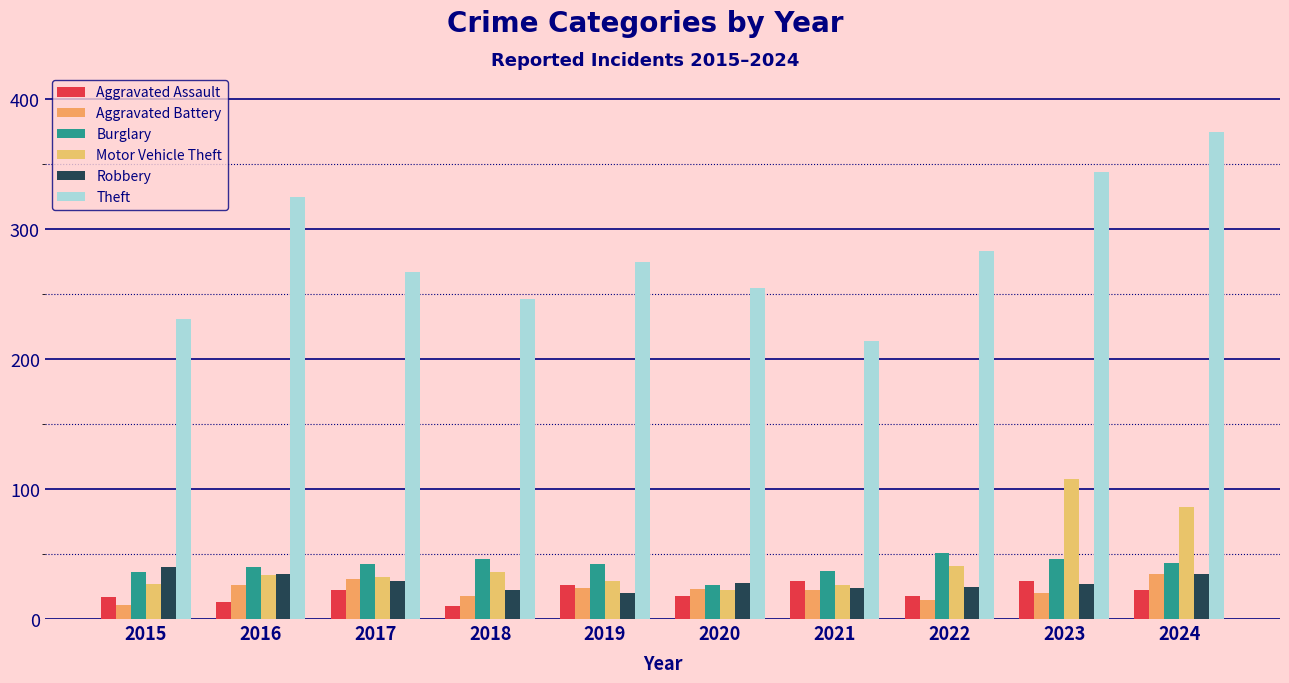

What is the average value of the Aggravated Assault series?

20